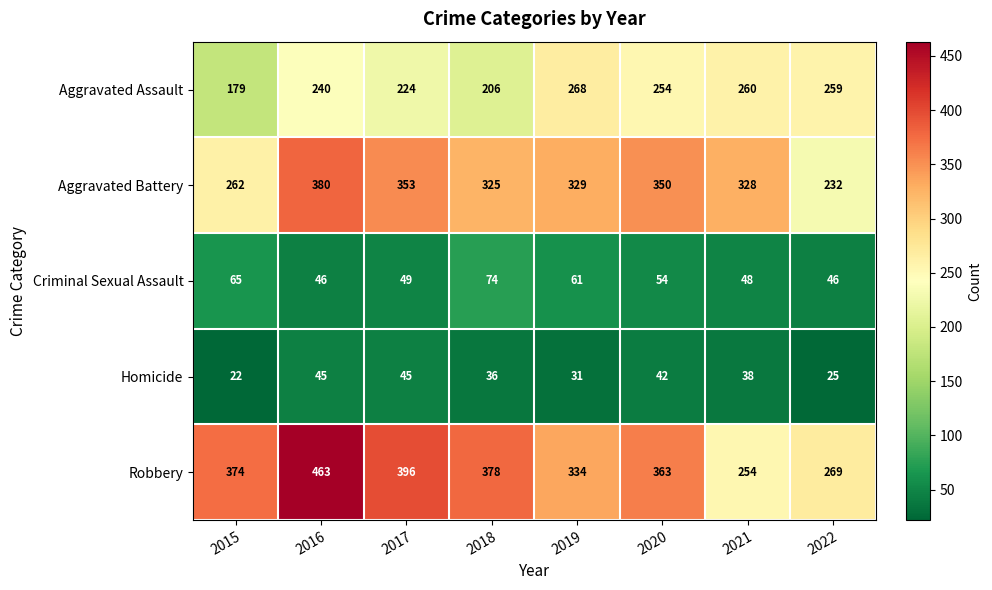

At which label does Criminal Sexual Assault first exceed 54?

2015